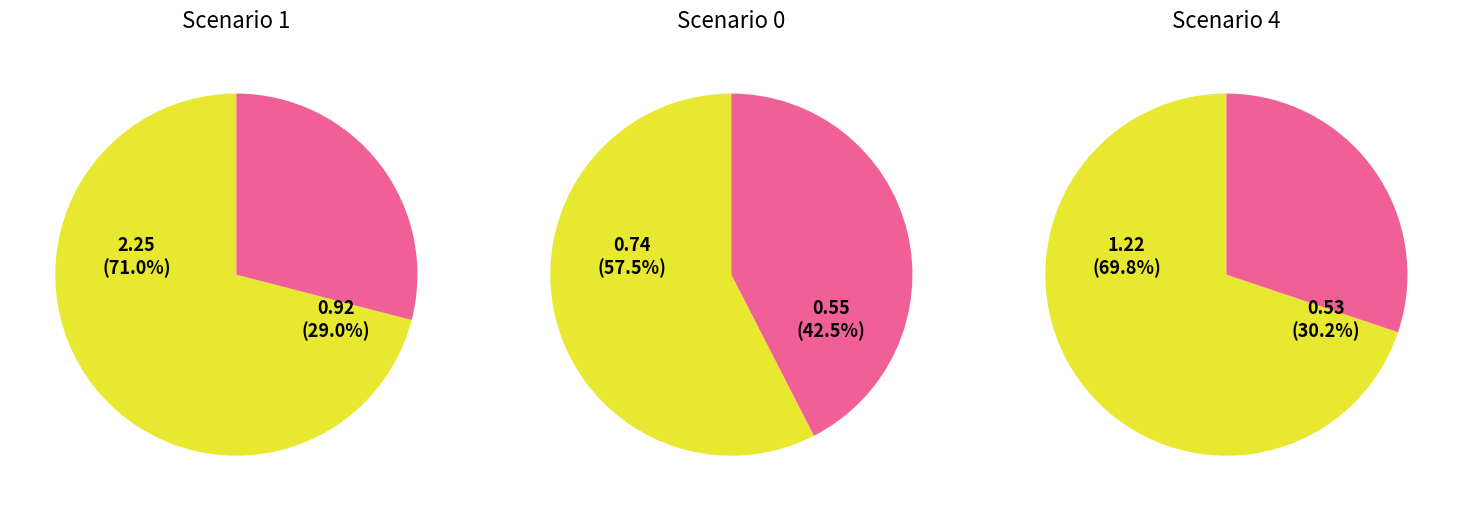

Is B54 the majority of the pie?

No